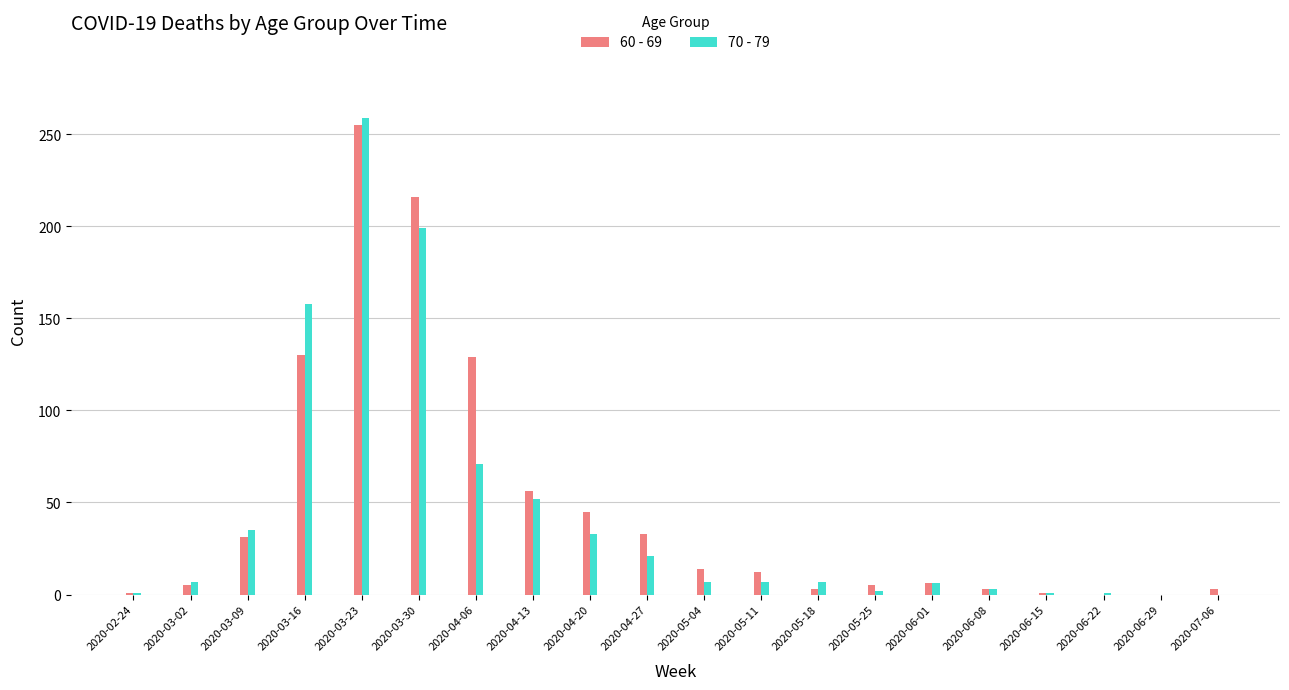

Between 2020-02-24 and 2020-05-18, which series saw the biggest shift?

70 - 79